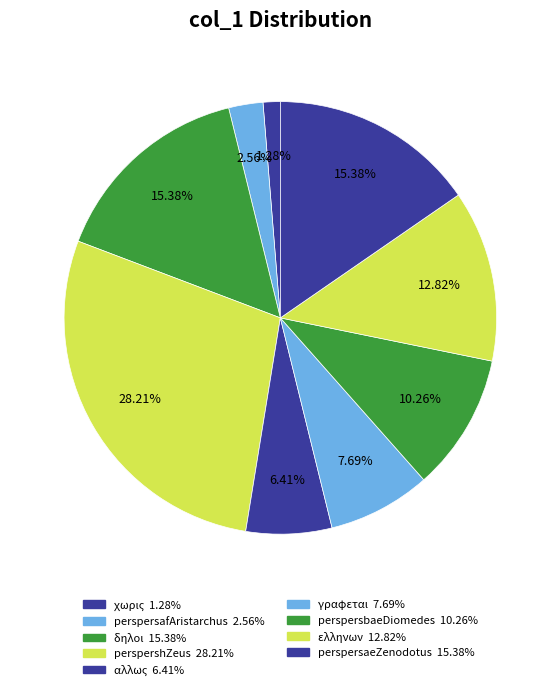

Which slice is the smallest?

χωρις